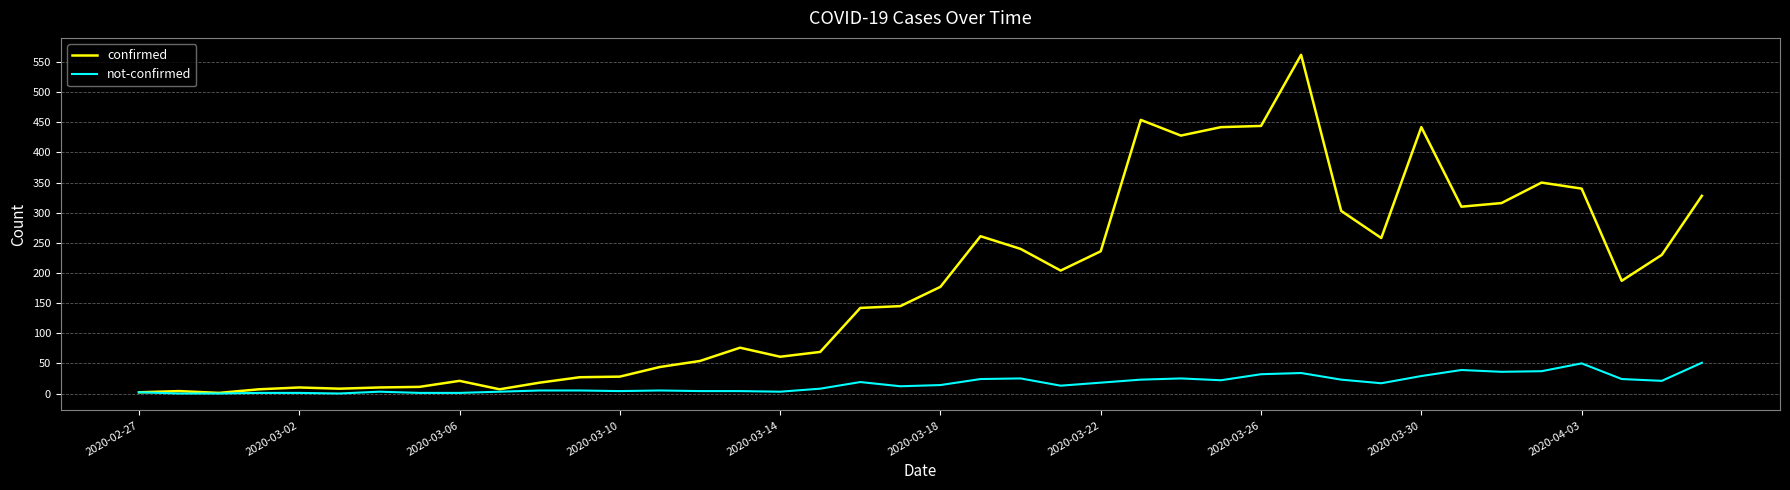

List the series in order of their overall mean, lowest first.

not-confirmed, confirmed